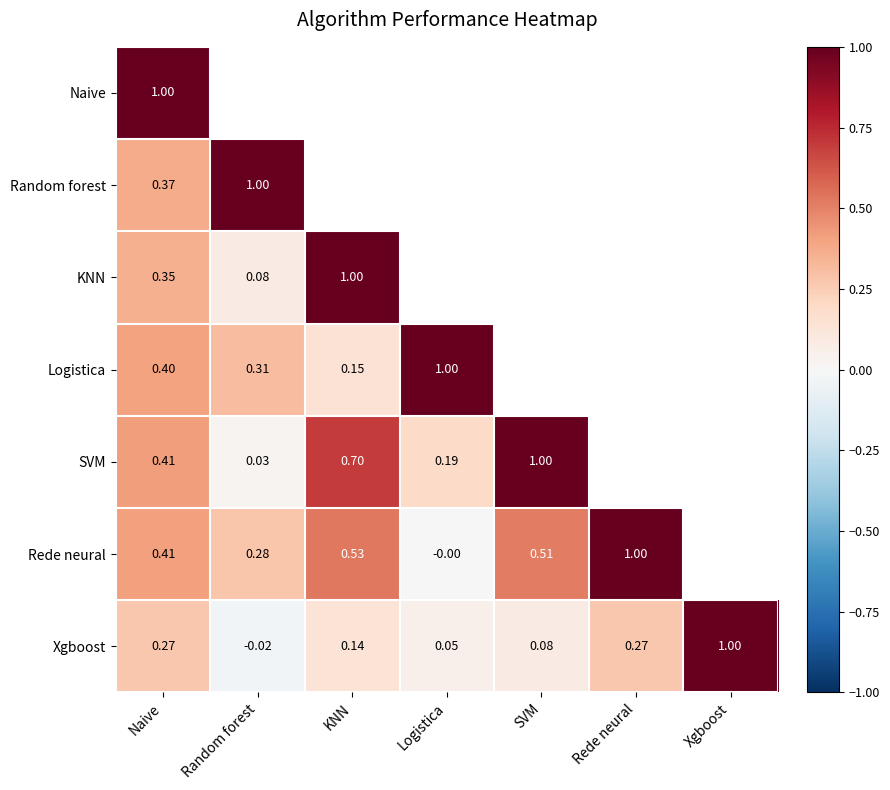

Where is Xgboost nearest to the value 0?

Random forest